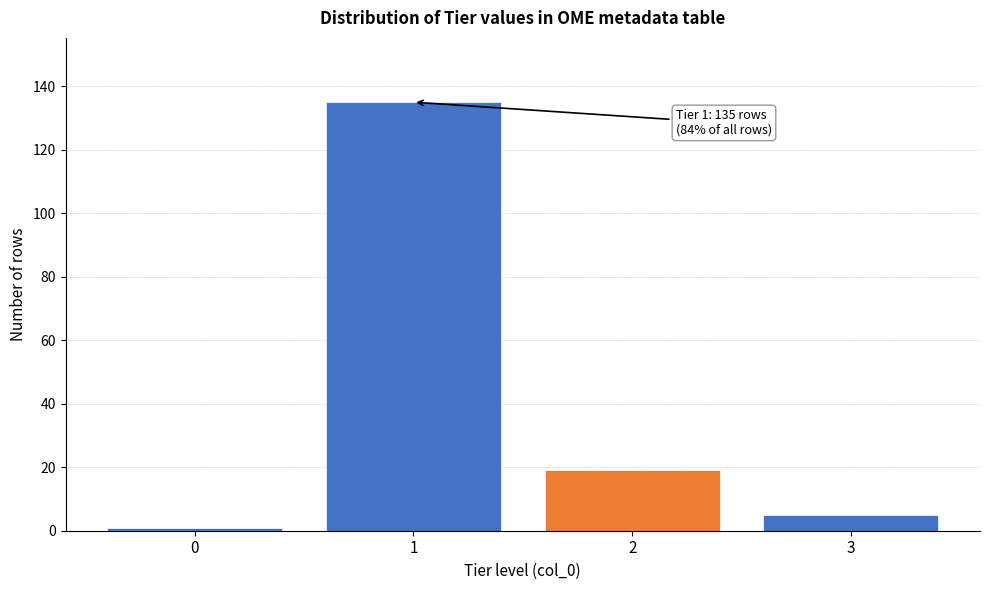

Reading left to right, list all the values displayed in this chart.

1	135	19	5